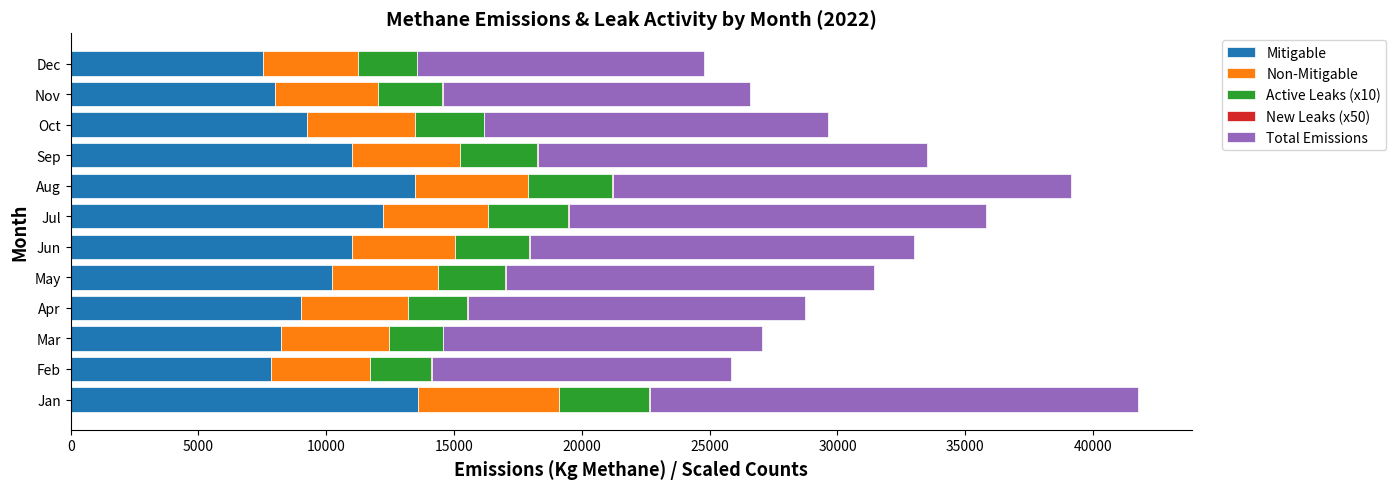

Is it true that Mitigable equals 2410.4 at Mar?

False